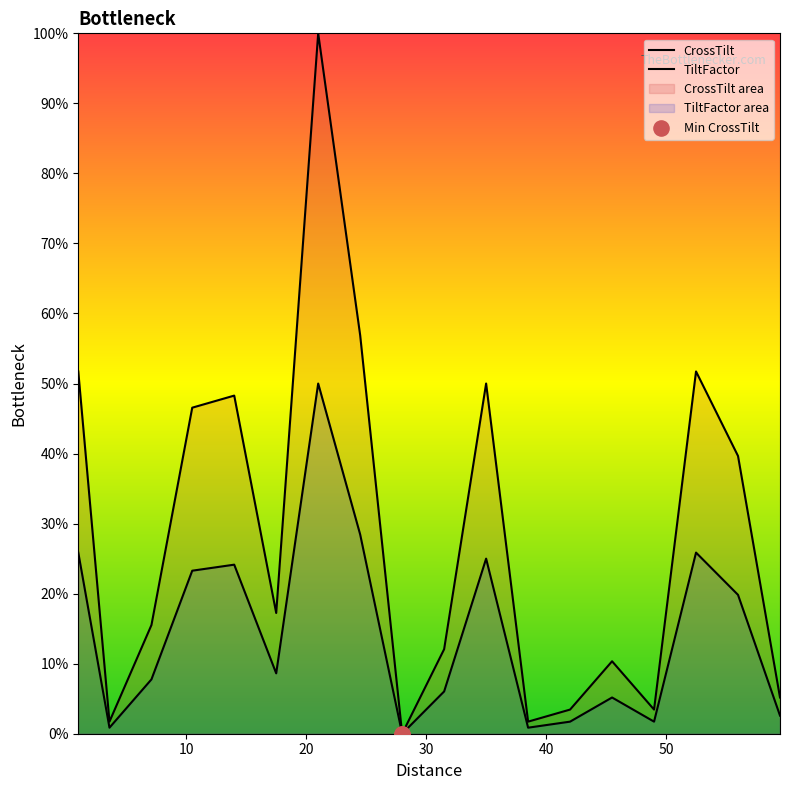

Is the value of CrossTilt at 9 greater than the value of TiltFactor at 10?

Yes